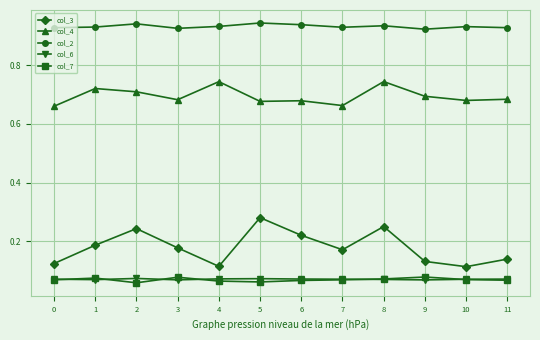

The col_4 series shows 0.7 at 3. True or false?

True